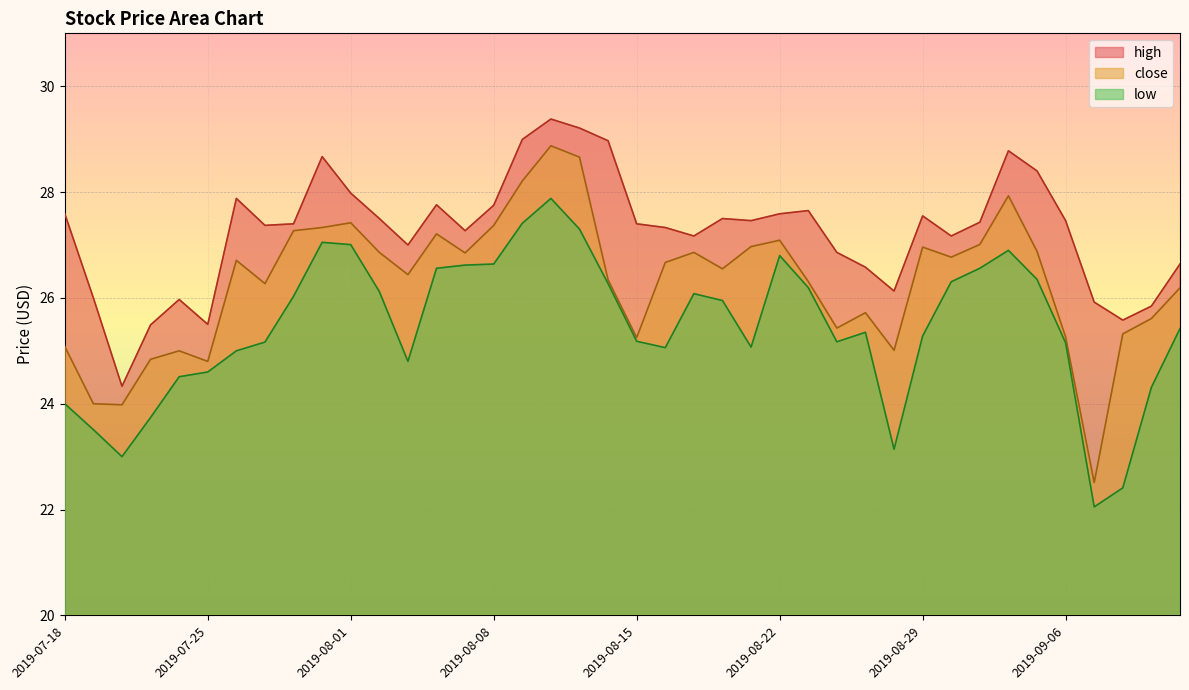

The low series shows 33.1 at 2019-08-29. True or false?

False